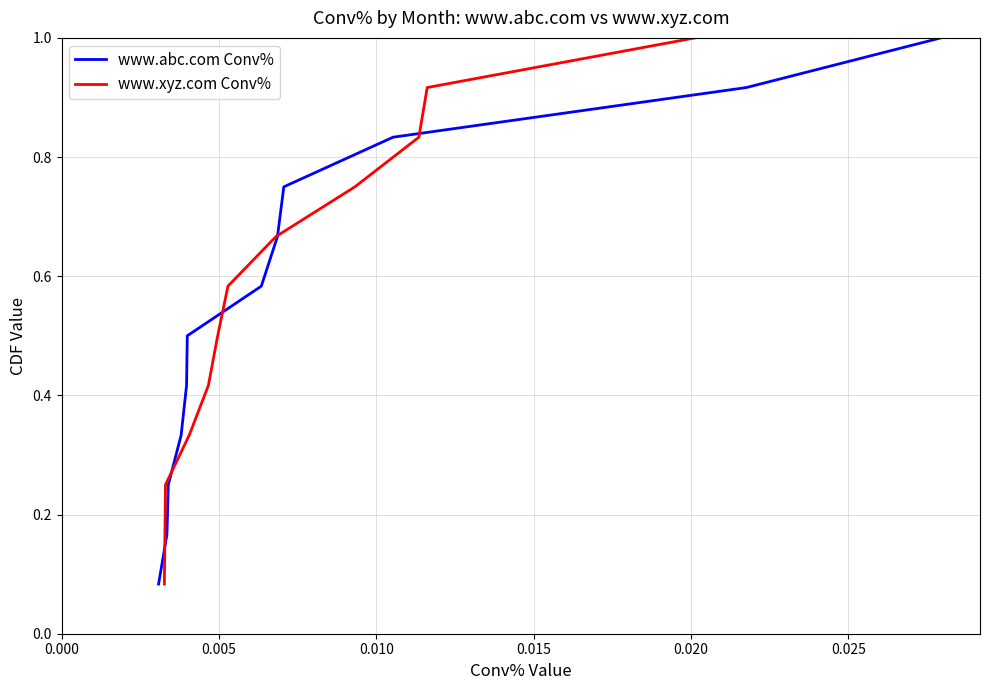

What is the value of the www.abc.com Conv% point at the 5th from the left?

0.4